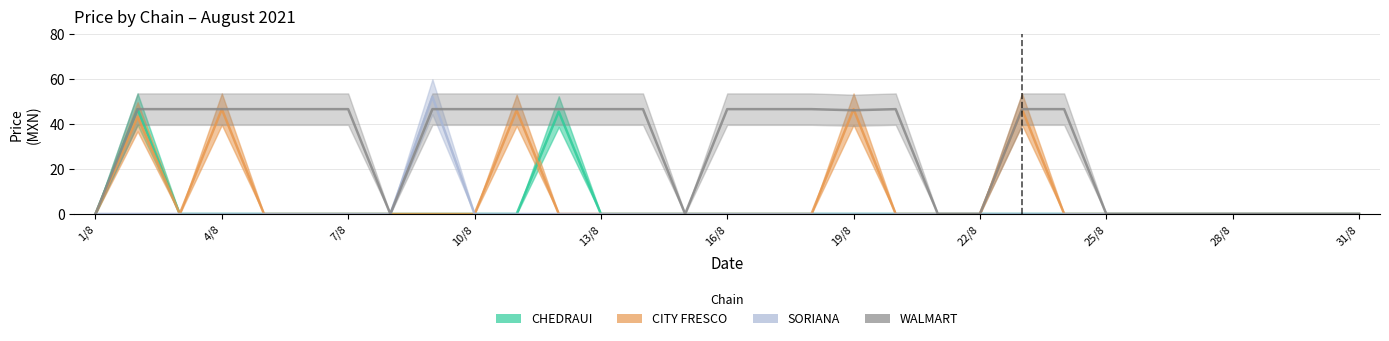

How many interior local peaks does the SORIANA series have?

1